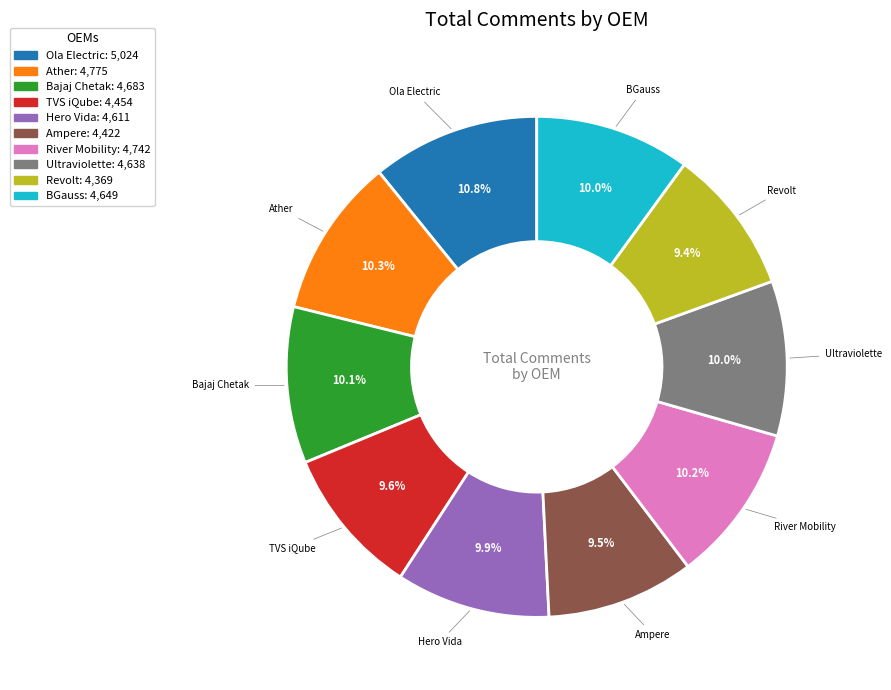

To the nearest percent, what is the difference between the largest and smallest slice percentages?

1%